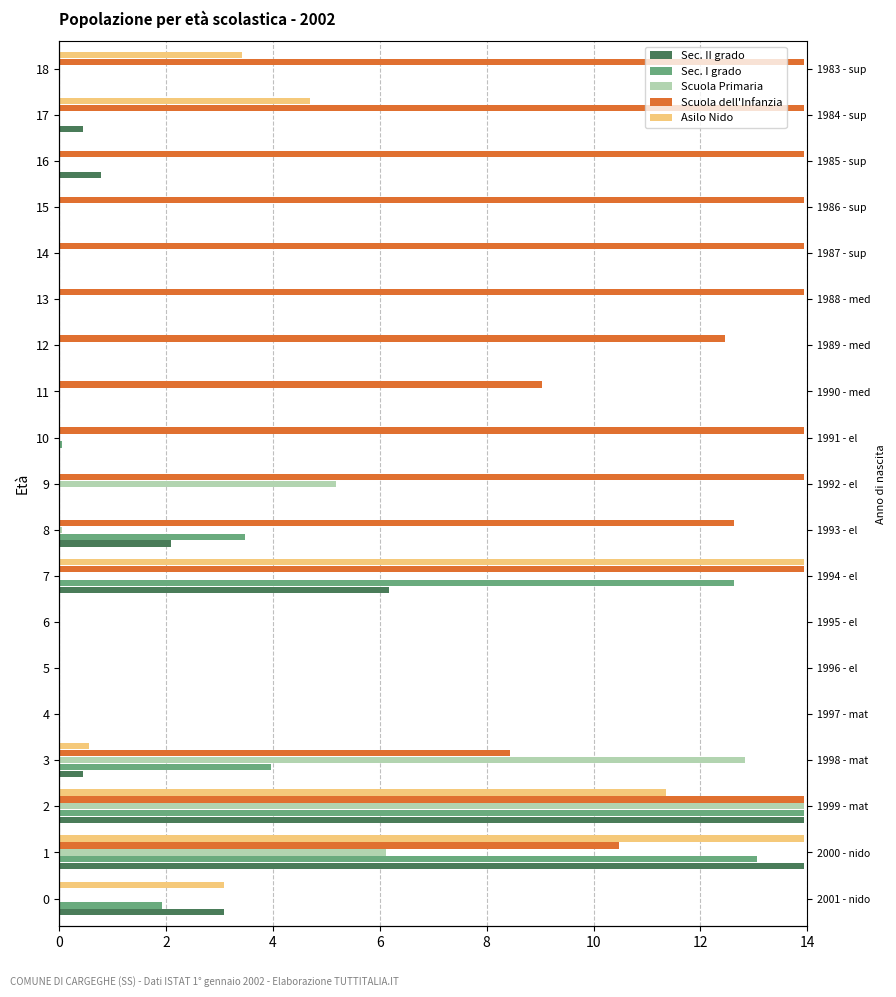

What is the average value of the Sec. I grado series?

2.6